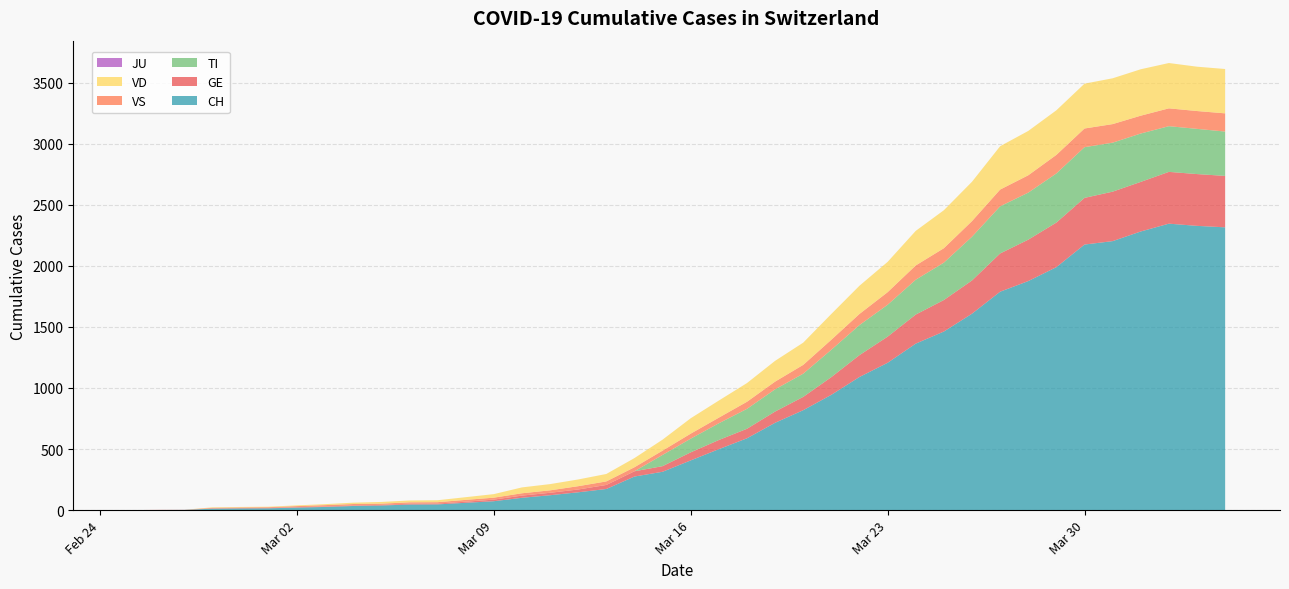

Reading right to left, list all the values displayed in this chart.

CH: 2315	2327	2345	2281	2202	2174	1989	1875	1788	1608	1462	1363	1206	1090	944	818	715	588	499	407	314	275	173	146	122	101	73	60	47	46	38	34	26	21	15	14	12	2	1	0
GE: 421	424	424	406	405	382	365	339	313	272	258	238	214	179	145	109	92	78	75	66	46	43	33	23	20	18	13	9	7	7	5	4	4	3	3	3	2	1	1	0
TI: 363	370	374	396	401	415	402	385	386	358	306	285	261	246	224	190	182	163	137	112	92	0	0	0	0	0	0	0	0	0	0	0	0	0	0	0	0	0	0	0
JU: 0	0	0	0	0	0	0	0	0	0	0	0	0	0	0	0	0	0	0	0	0	0	0	0	0	0	0	0	0	0	0	0	0	0	0	0	0	0	0	0
VS: 149	146	146	146	152	153	152	142	137	128	118	117	103	91	82	72	63	58	46	41	35	33	29	27	20	19	16	15	11	11	10	12	11	9	6	5	5	0	0	0
VD: 363	363	371	380	375	367	365	363	355	322	311	283	248	231	211	182	170	153	140	126	90	75	61	55	51	48	29	22	16	15	14	11	8	6	4	4	4	0	0	0